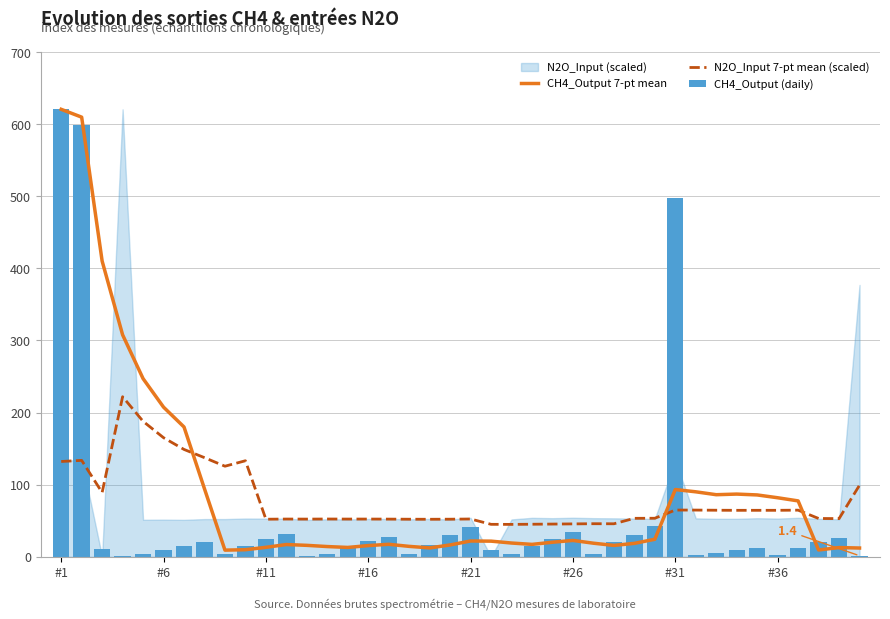

What is the smallest value displayed?

0.9